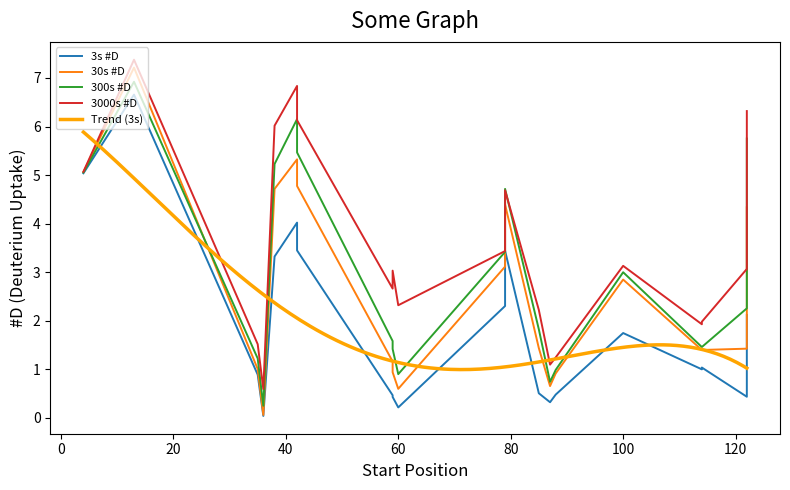

How many lines are shown in the chart?

4